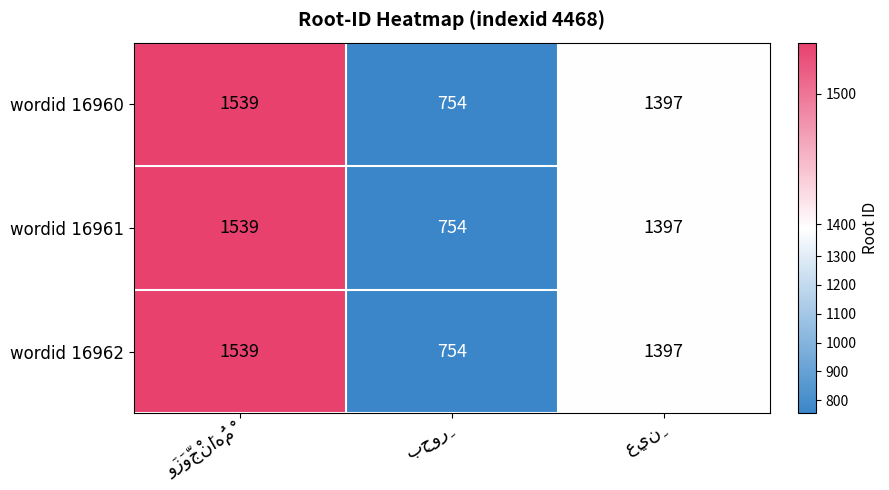

What is the difference between the second highest and minimum values in the wordid 16962 series?

643